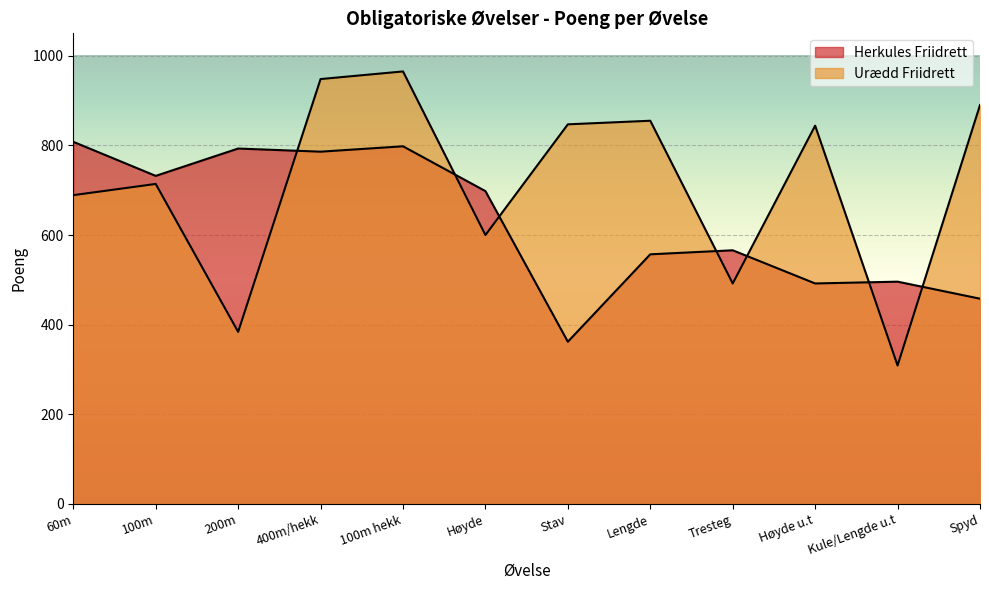

Read the Urædd Friidrett value at 100m.

714